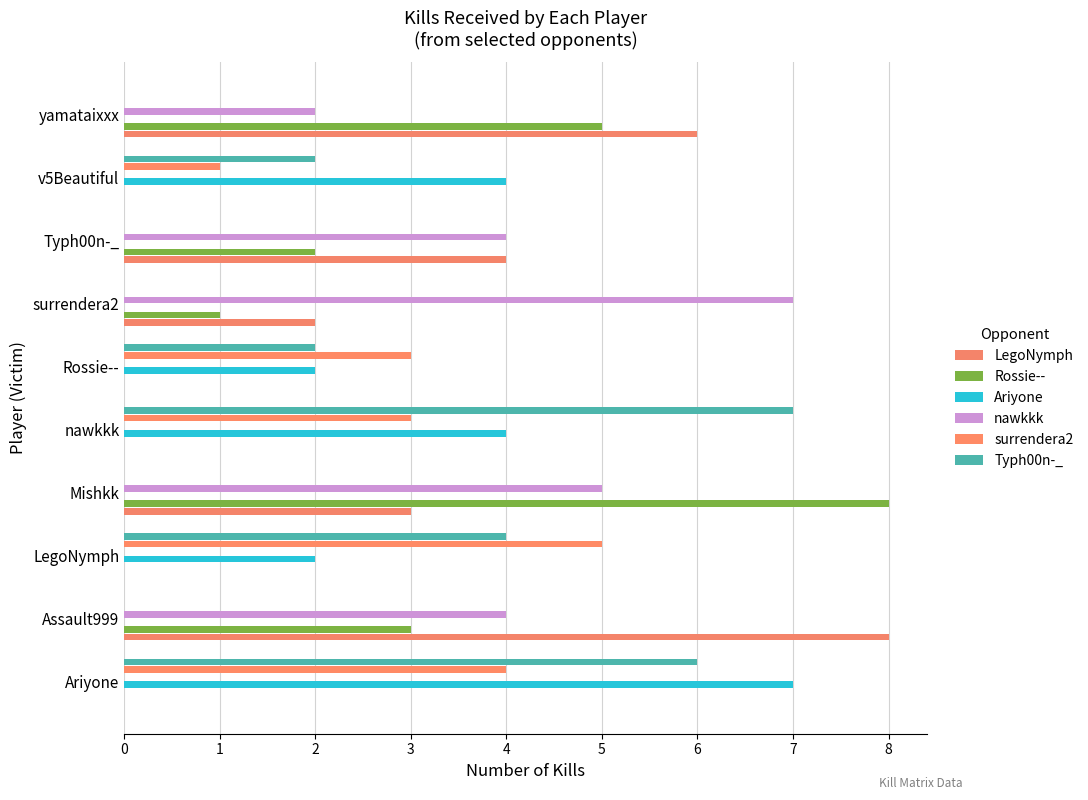

How many distinct data groups are displayed?

6